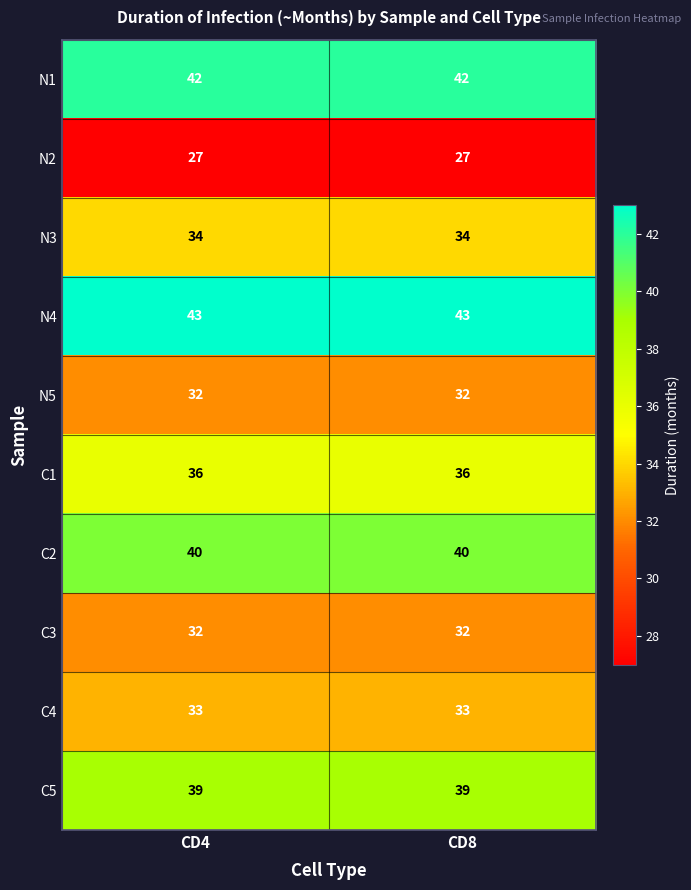

The C2 series shows 62 at CD8. True or false?

False